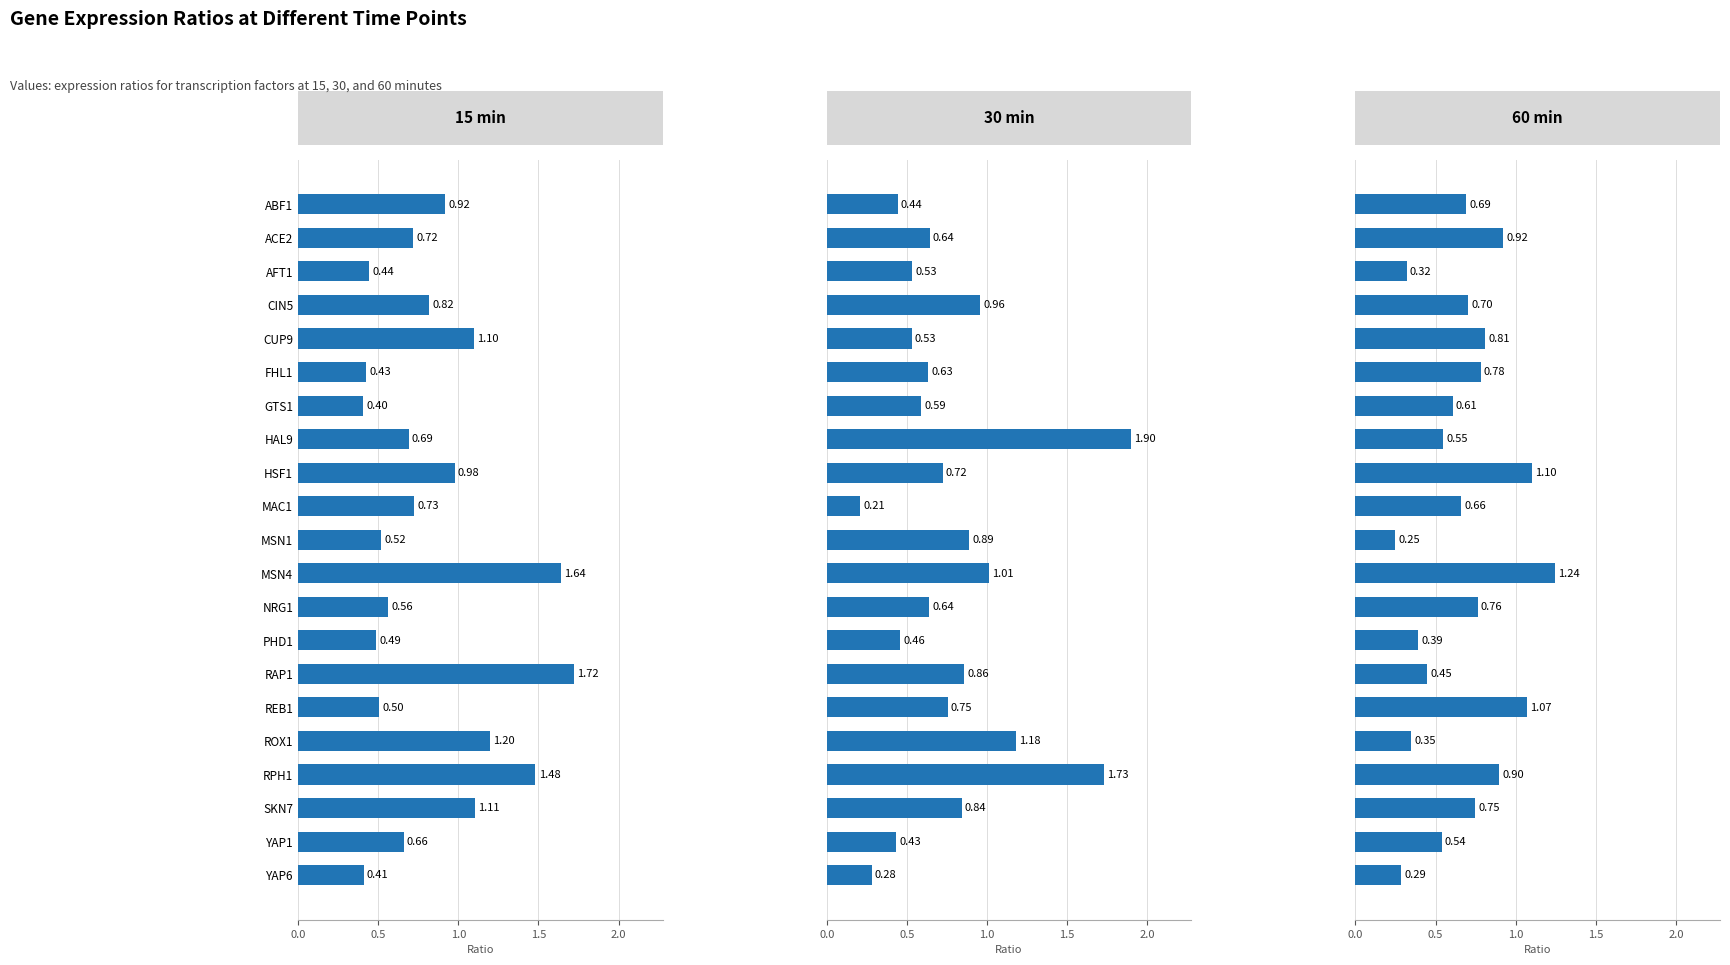

What is the difference between the second highest and second lowest values in the 15 min series?

1.2